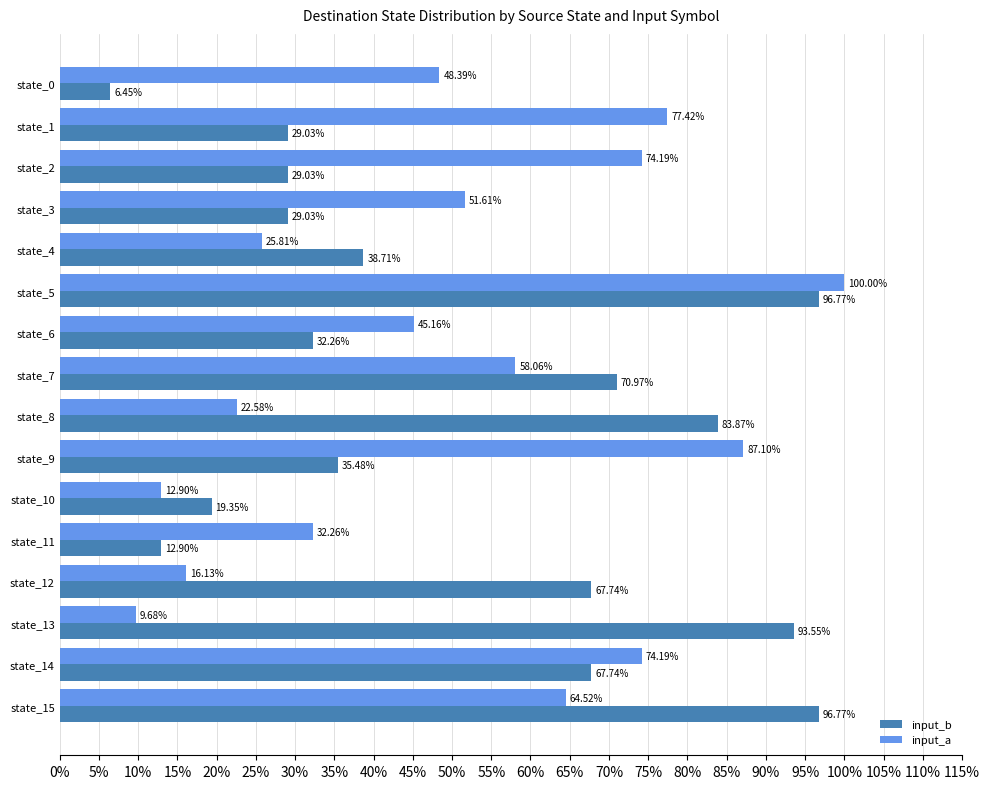

Rank the series by their average value, from lowest to highest.

input_a, input_b